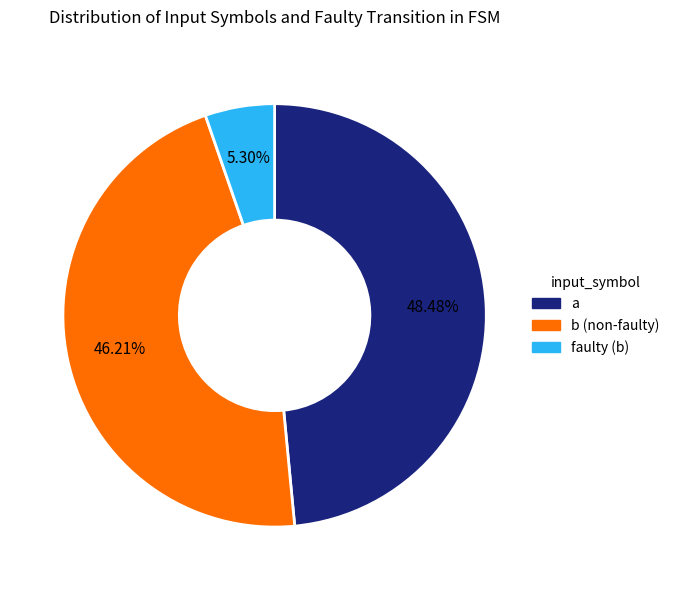

Combined, do faulty and a account for over 50%?

Yes